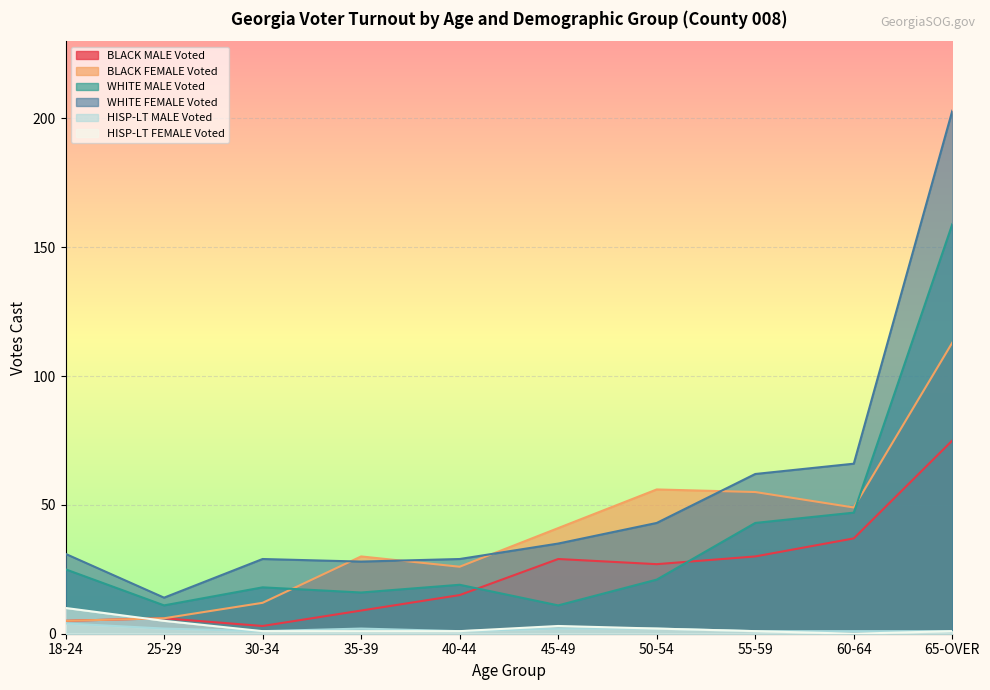

Which series changed the most between 30-34 and 50-54?

BLACK FEMALE Voted